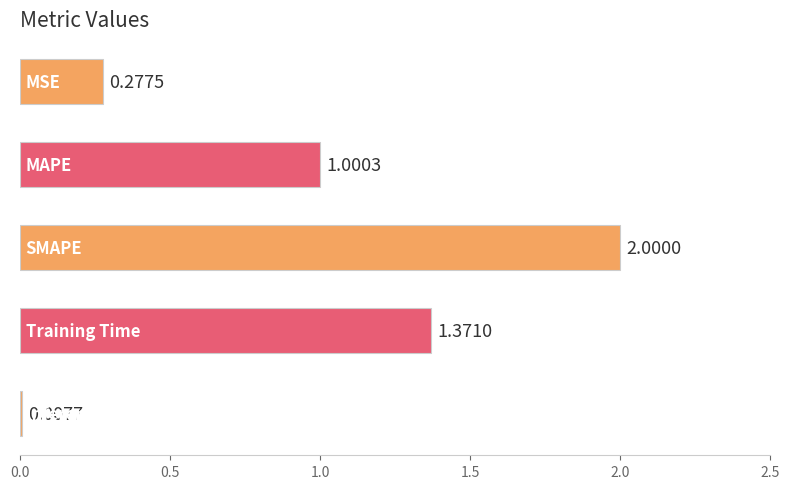

What is the sum of all values?

4.7